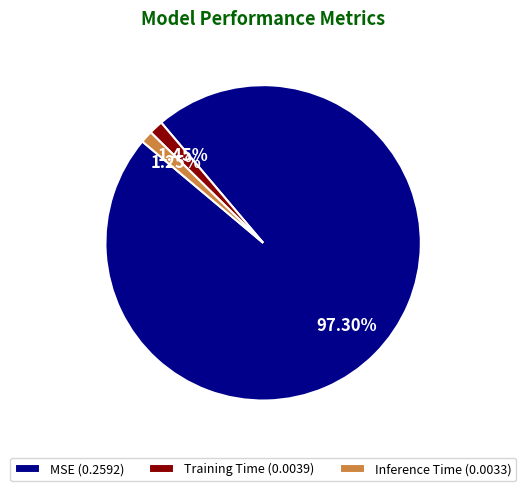

What percentage is the MSE slice, to the nearest percent?

97%